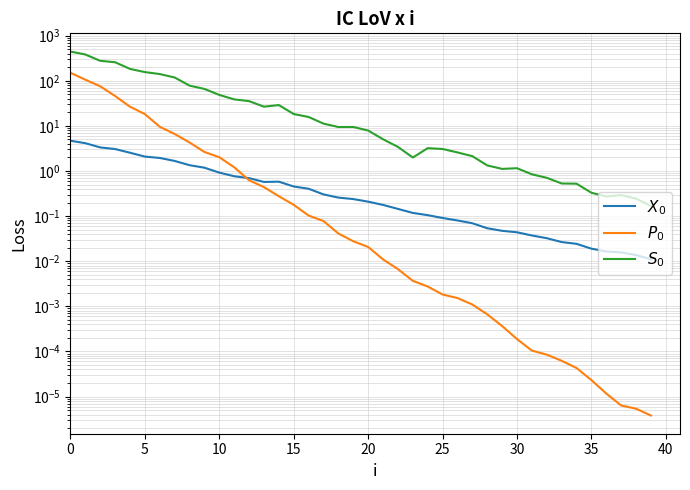

What is the average value of the $X_0$ series?

0.8